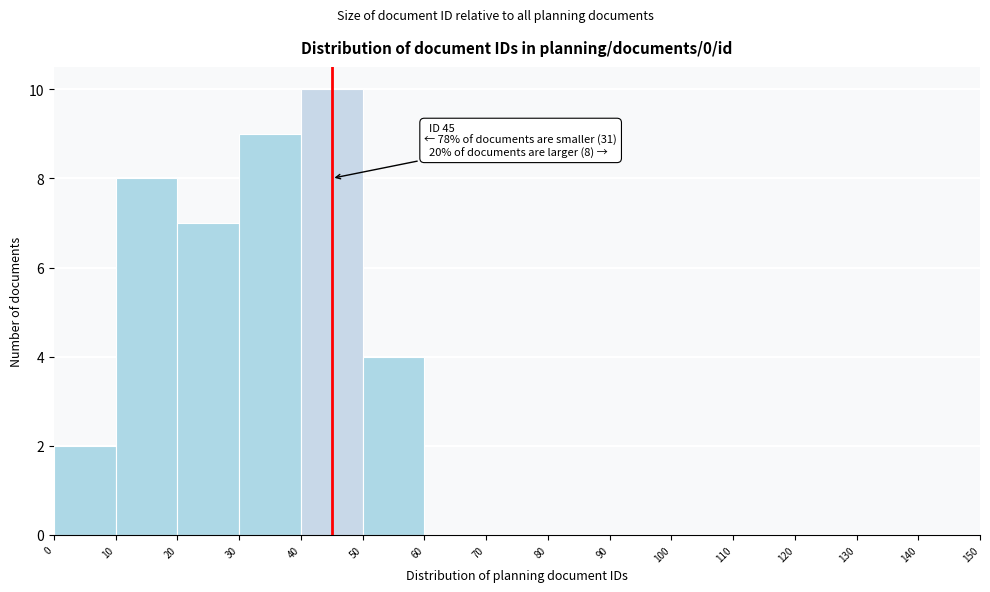

Over which range of the x-axis is the bar tallest?

40 to 50